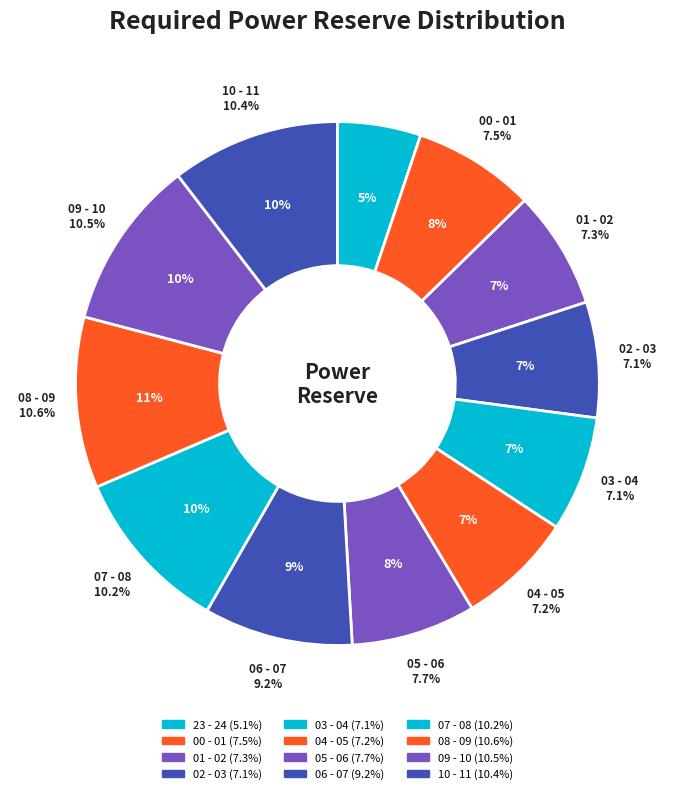

The 09 - 10 slice represents 10% of the pie. True or false?

True